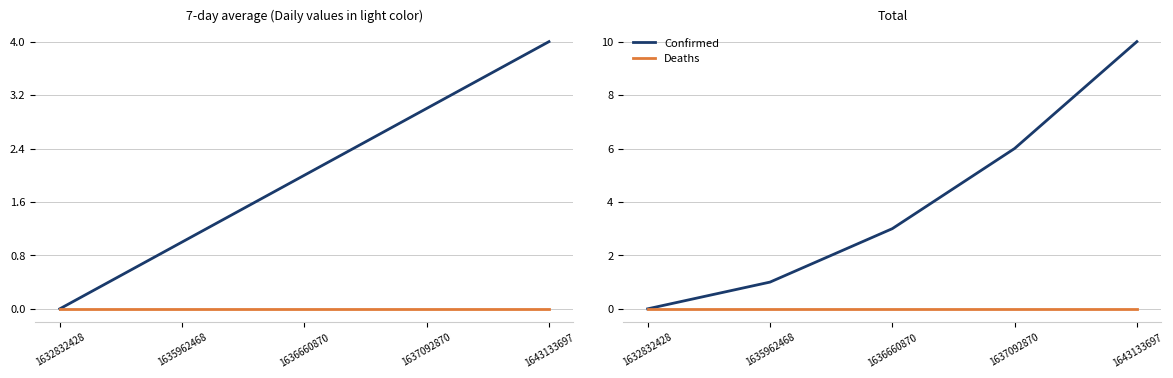

At how many categories does at least one series exceed 9?

1